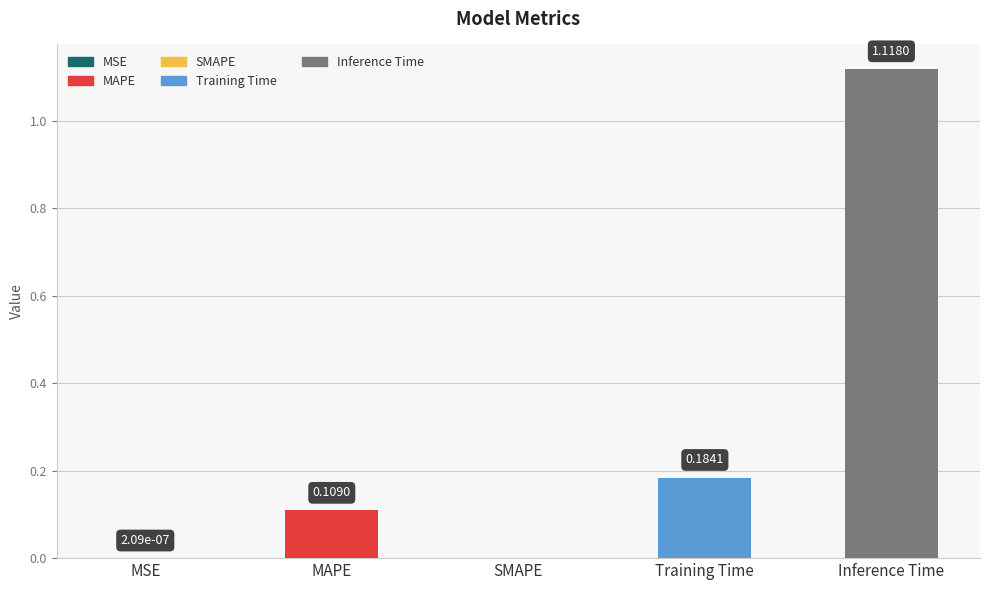

Which category has the highest value across all series?

Inference Time